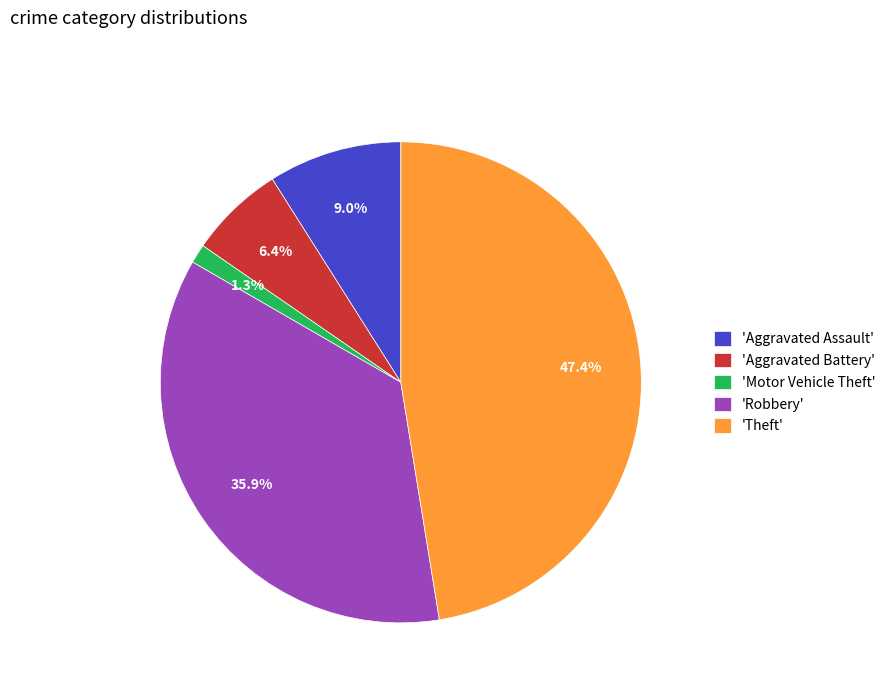

To the nearest percent, what is the average slice percentage?

20%